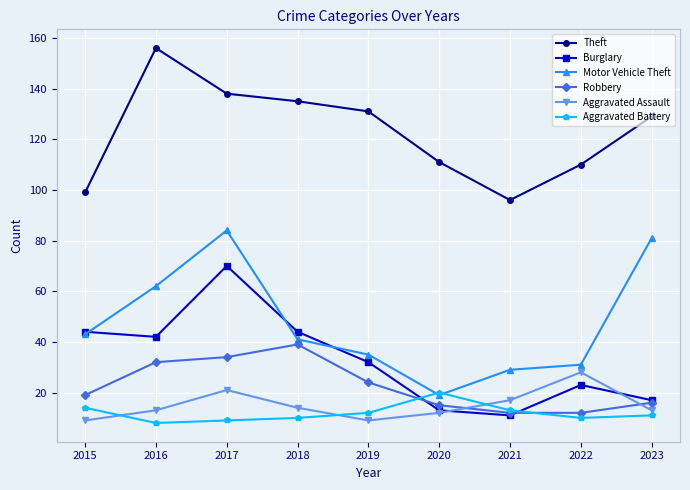

At 2022, list the series in order from largest to smallest.

Theft, Motor Vehicle Theft, Aggravated Assault, Burglary, Robbery, Aggravated Battery